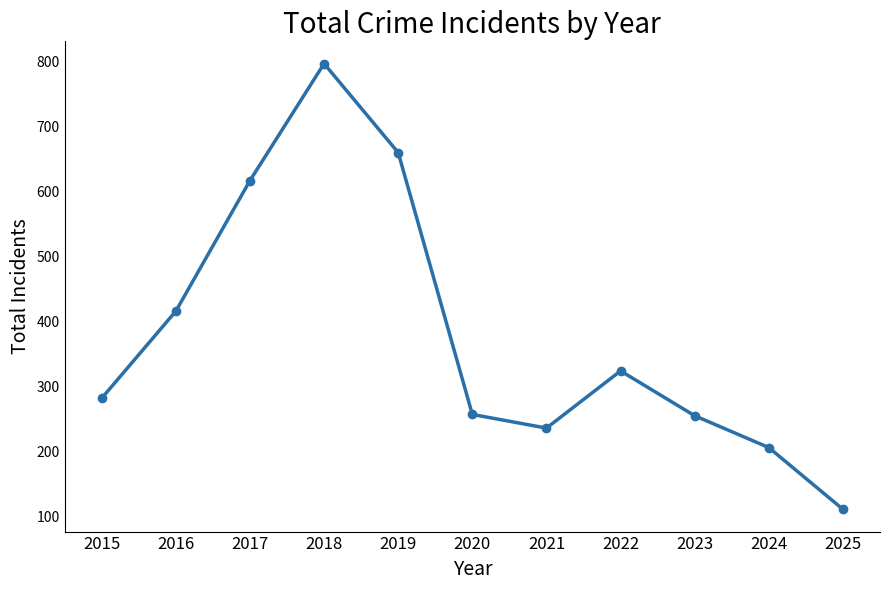

True or false: the data has more than 1 interior local peaks.

True